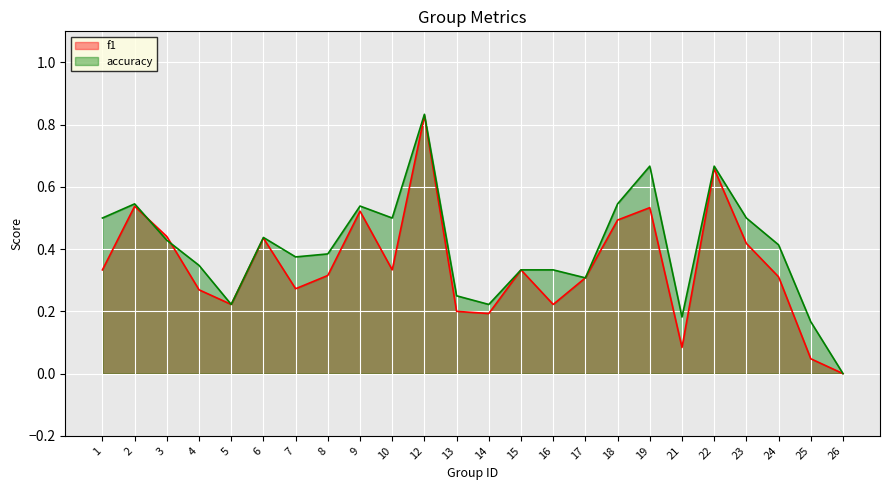

At which label does f1 reach its minimum?

26